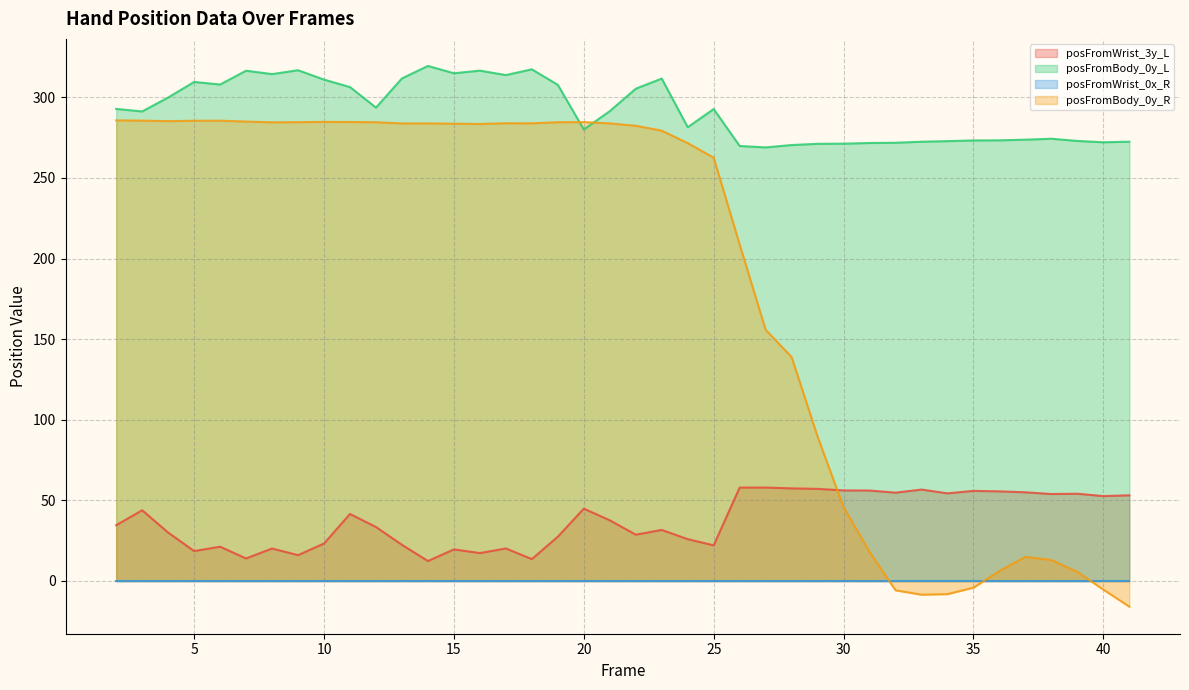

Which series has the widest spread of values?

posFromBody_0y_R